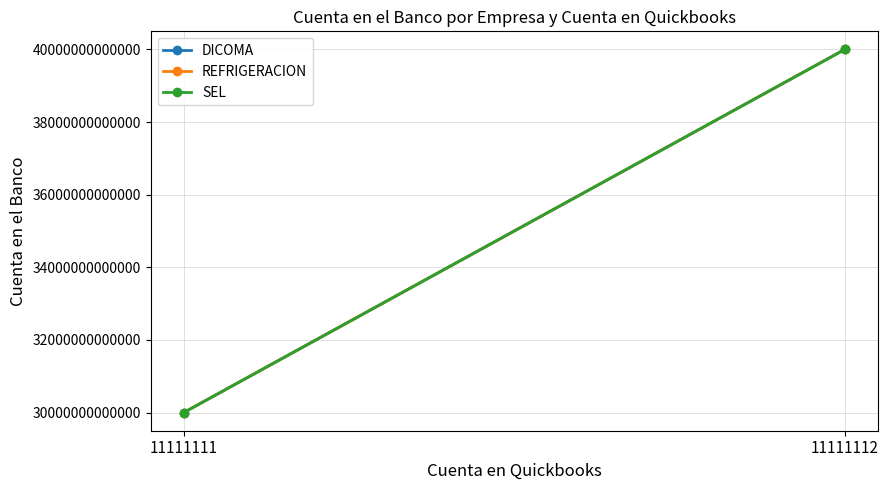

Count the REFRIGERACION values in the range 30000003927544 to 40000003927552.

2